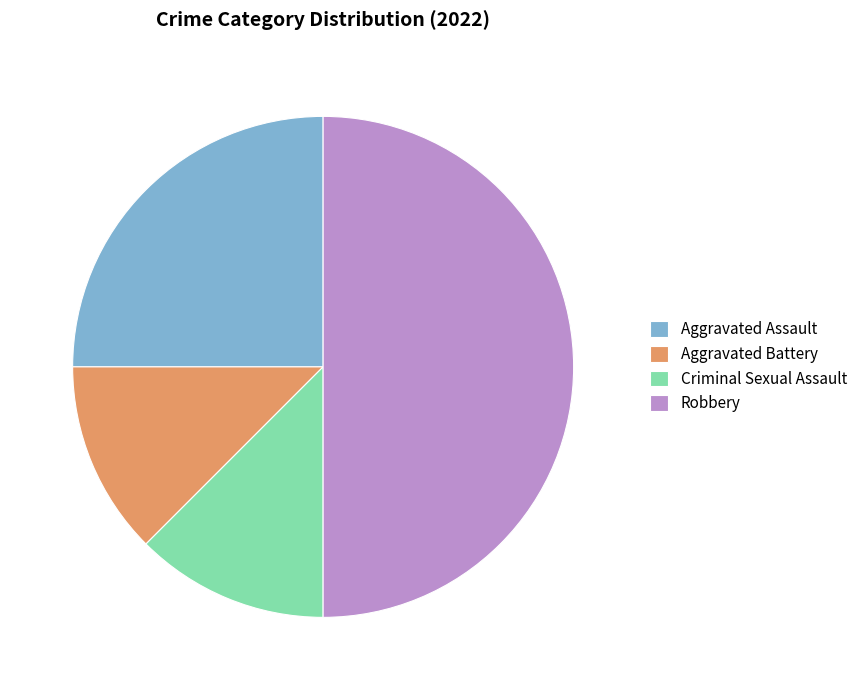

Count the number of slices in the pie.

4